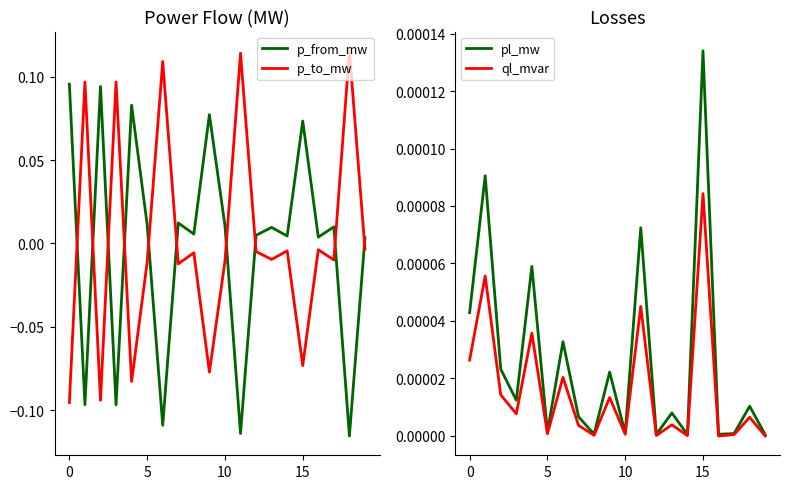

The value of pl_mw at 0 is 0.0. True or false?

True